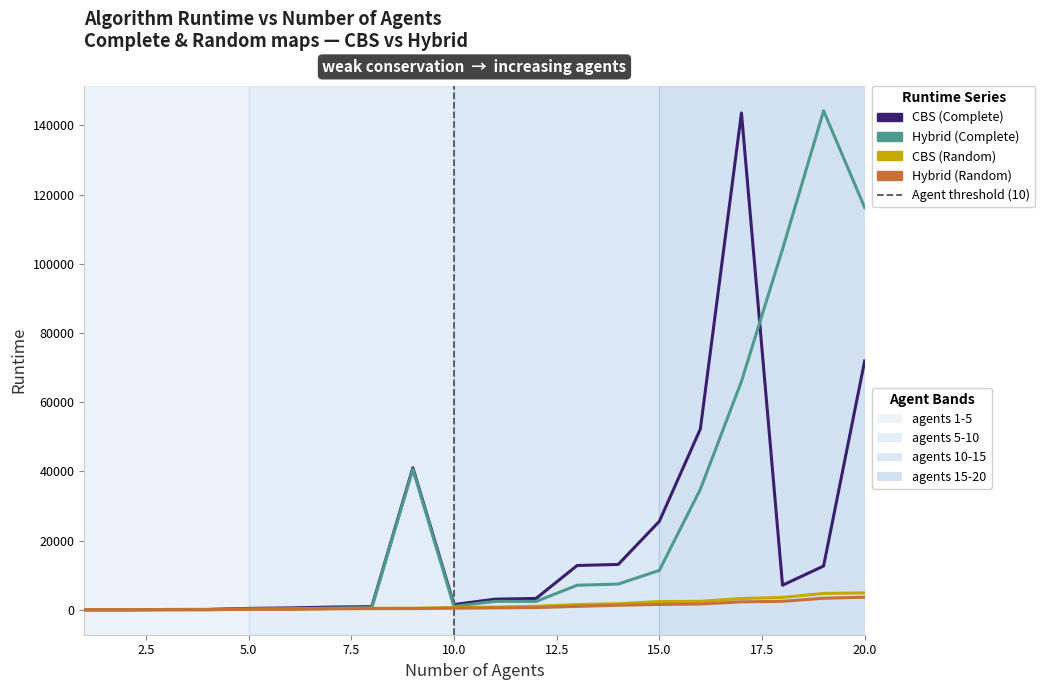

Is this an area chart (filled region under the line)?

No